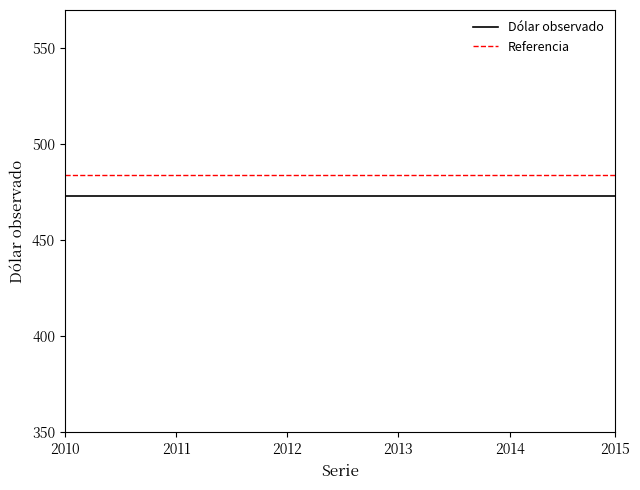

At how many categories does at least one series exceed 477?

2